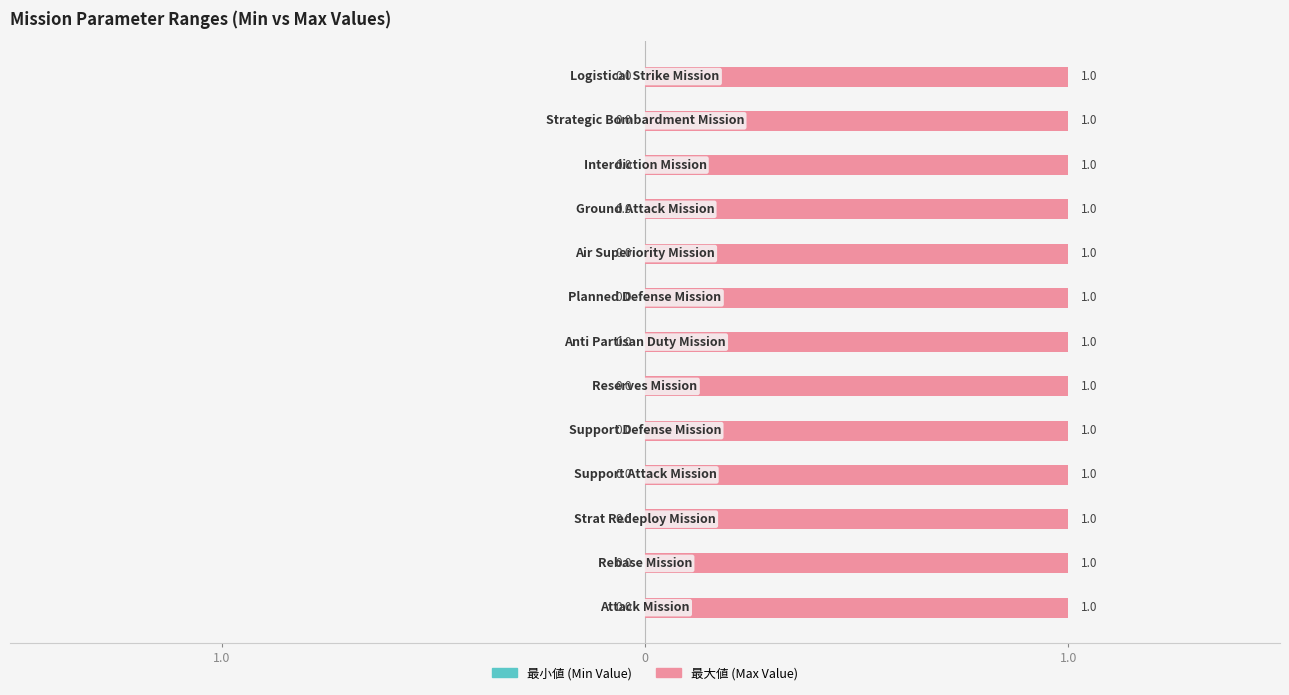

Count the number of categories in the chart.

13